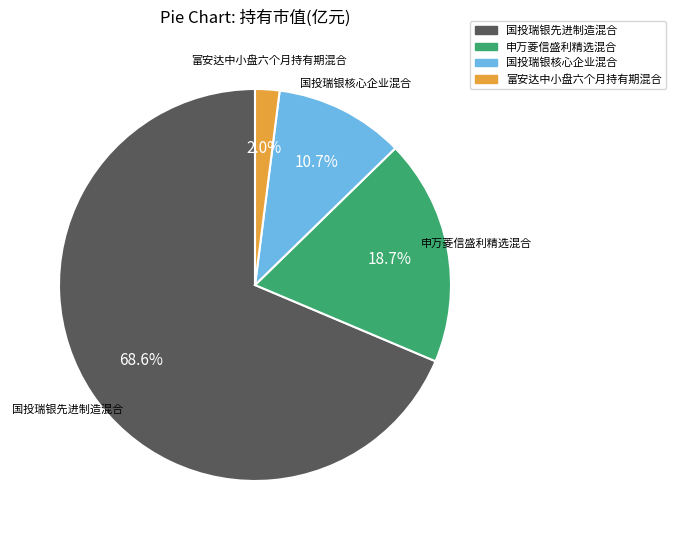

Which has a higher value, 申万菱信盛利精选混合 or 国投瑞银核心企业混合?

申万菱信盛利精选混合